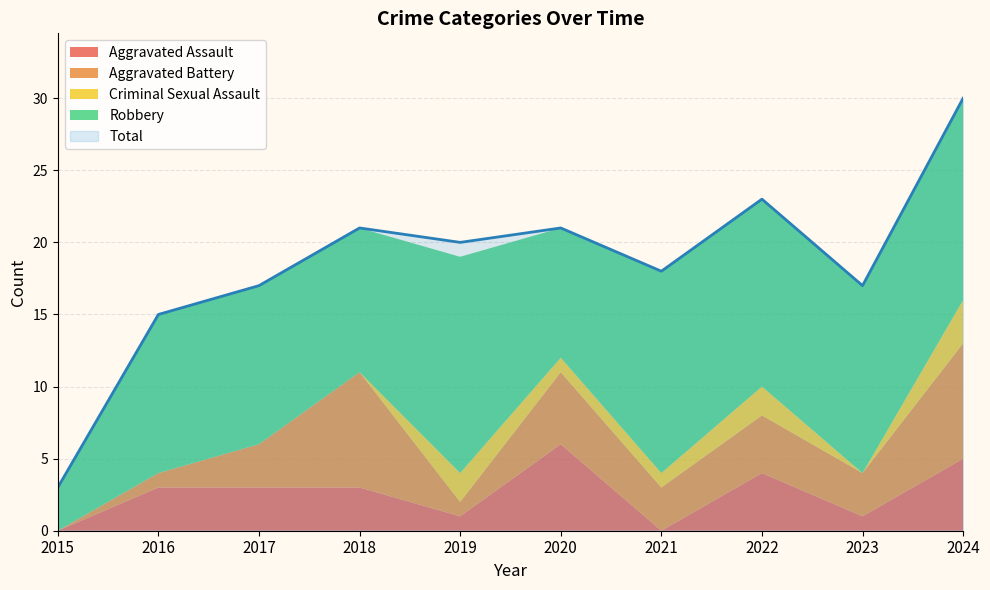

Read the Aggravated Assault value at 2023.

1